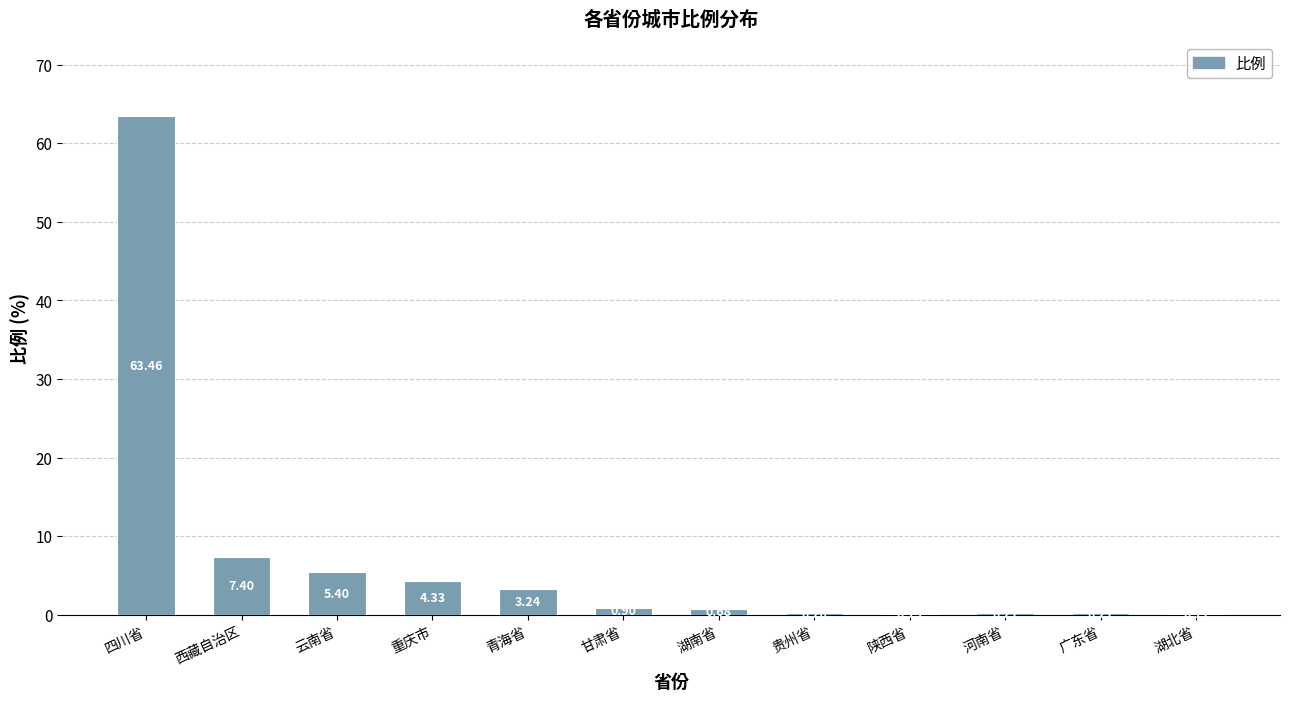

At which category does the chart reach its peak across all series?

四川省